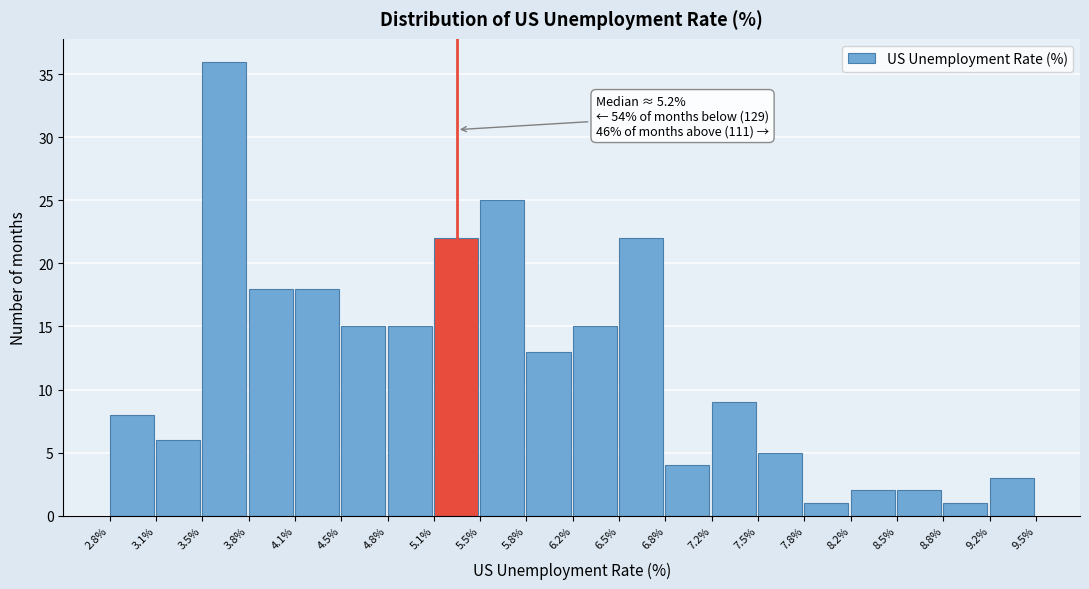

Which range on the x-axis has the tallest bar?

3.5% to 3.8%